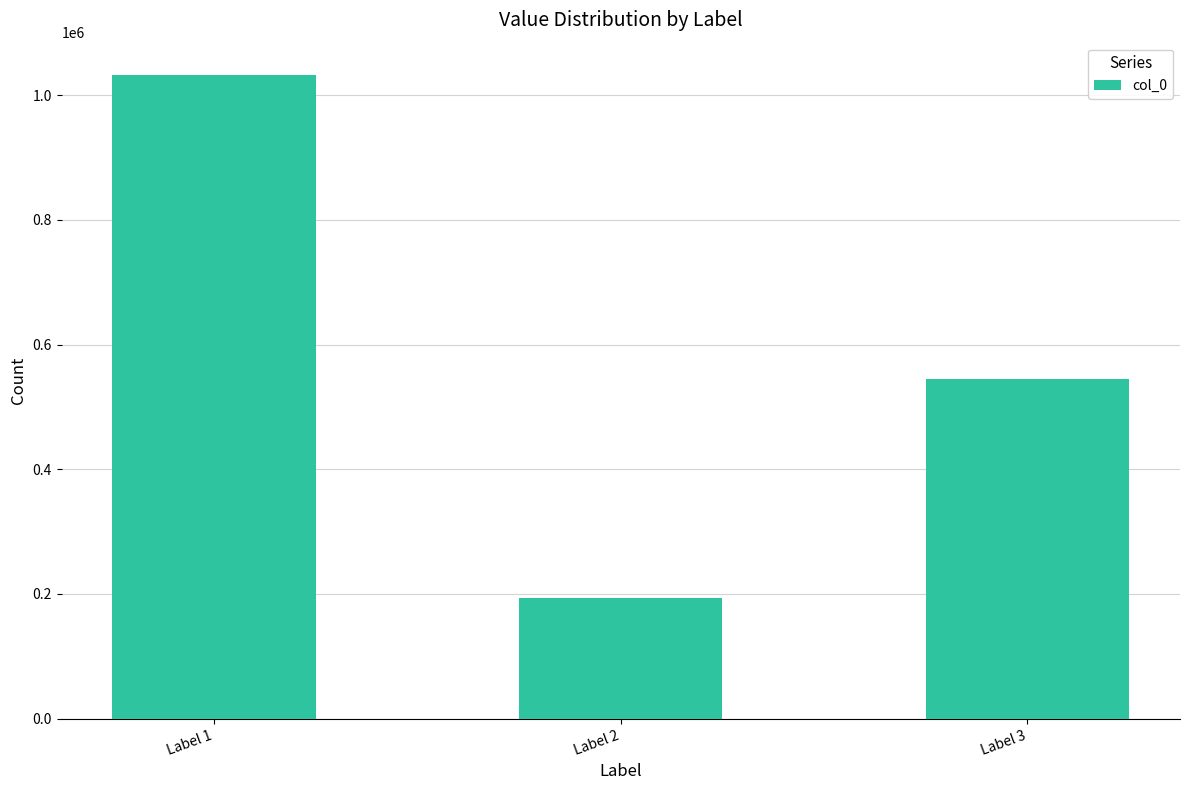

Count the values in the range 194021 to 1032579.

3